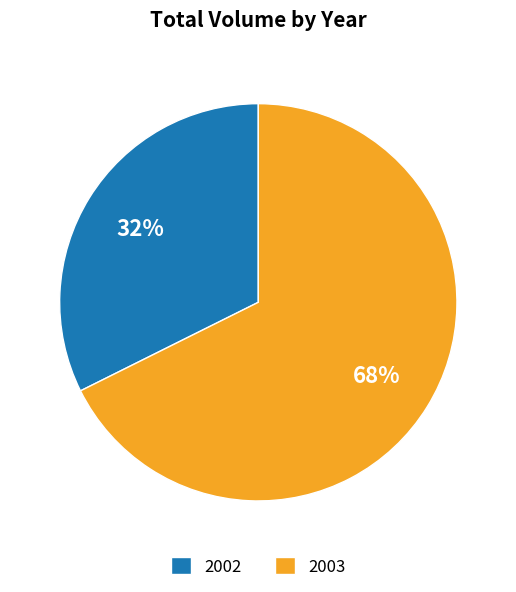

Is it true that 2002 is 40% of the pie?

False